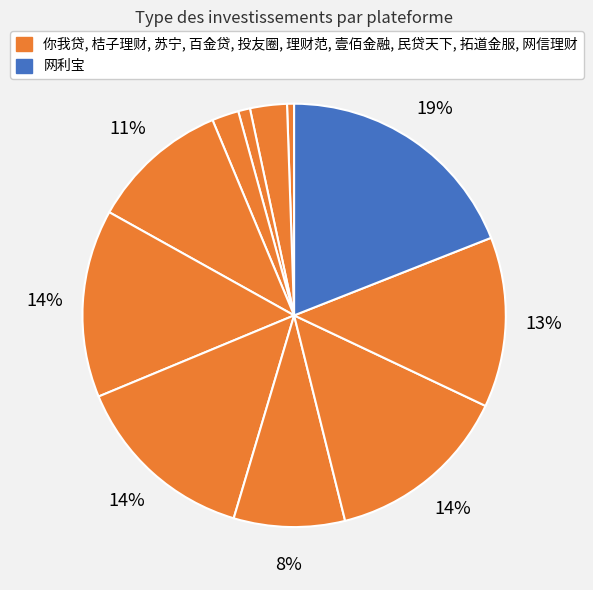

What is the largest slice in the pie chart?

网利宝